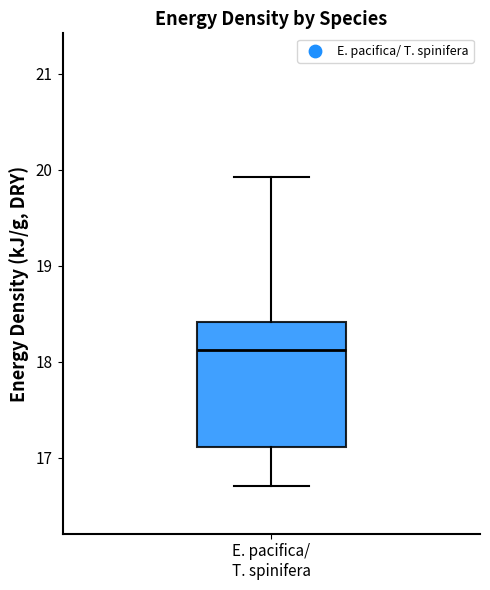

Where is the upper edge of the box for E. pacifica/ T. spinifera on the y-axis? The values are not printed on the chart, so give them approximately, as read against the axis.

18.4